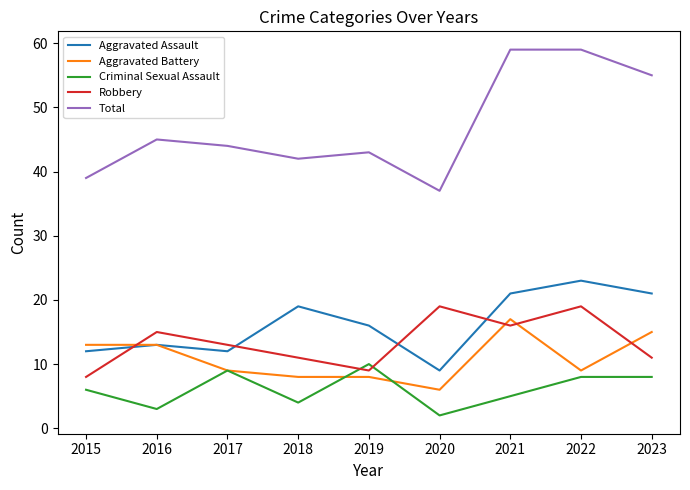

Which series has the widest spread of values?

Total